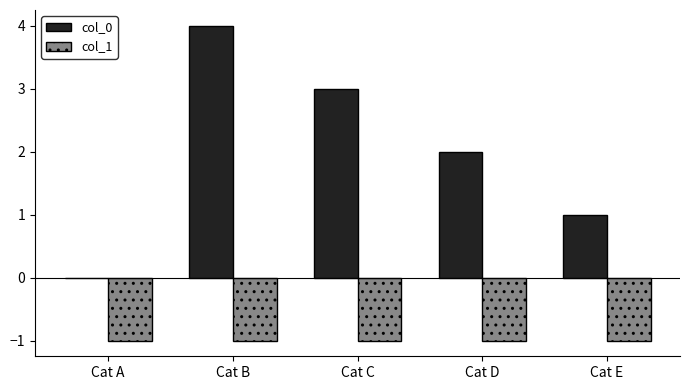

What is the average value of the col_0 series?

2